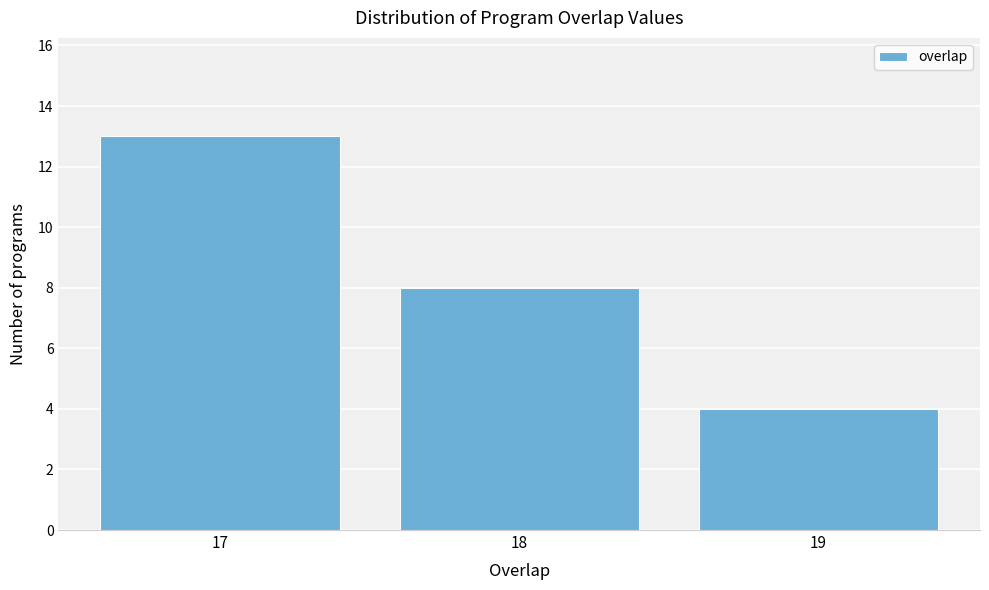

Reading left to right, transcribe all the data shown in this chart.

13	8	4